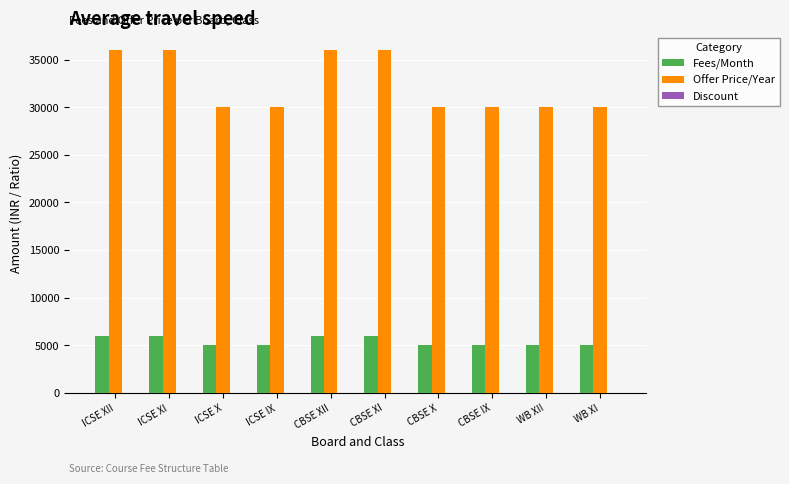

True or false: Fees/Month has a value of 6000.0 at CBSE XII.

True